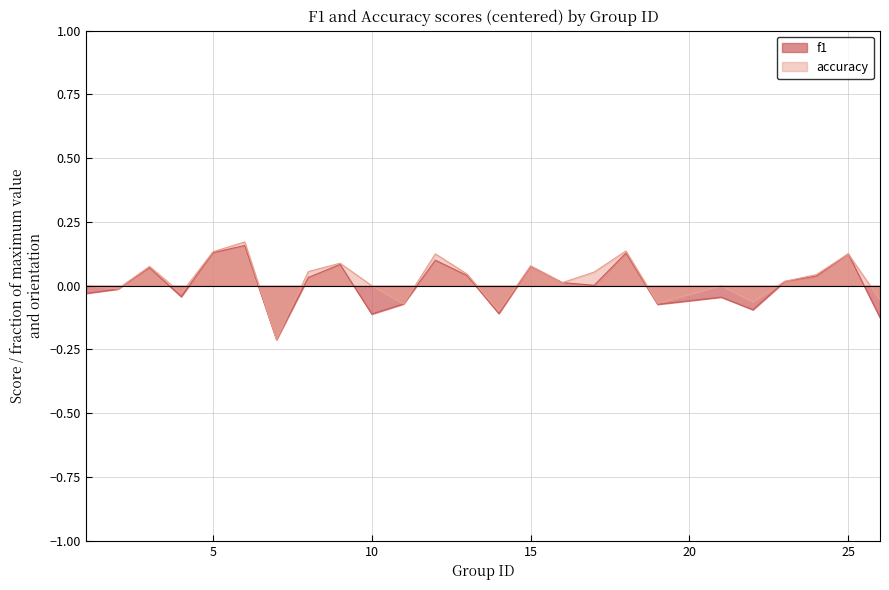

Rank the series at 9 from highest to lowest value.

accuracy, f1